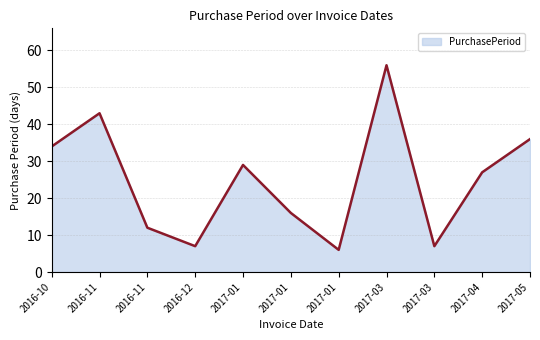

Is this an area chart (filled region under the line)?

Yes